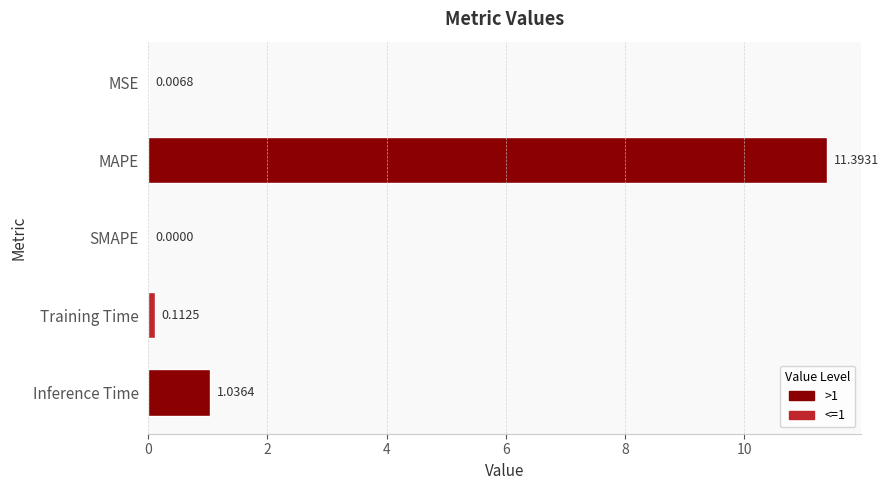

What is the sum of all values?

12.5